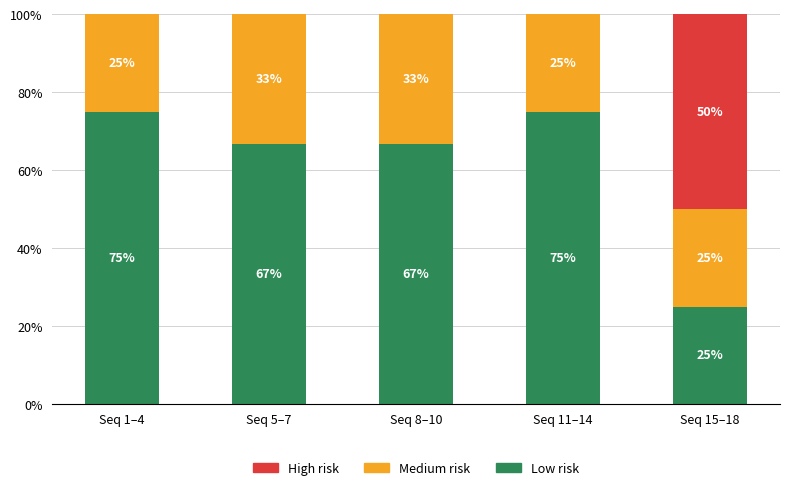

True or false: Low risk has a value of 118.3 at Seq 8–10.

False